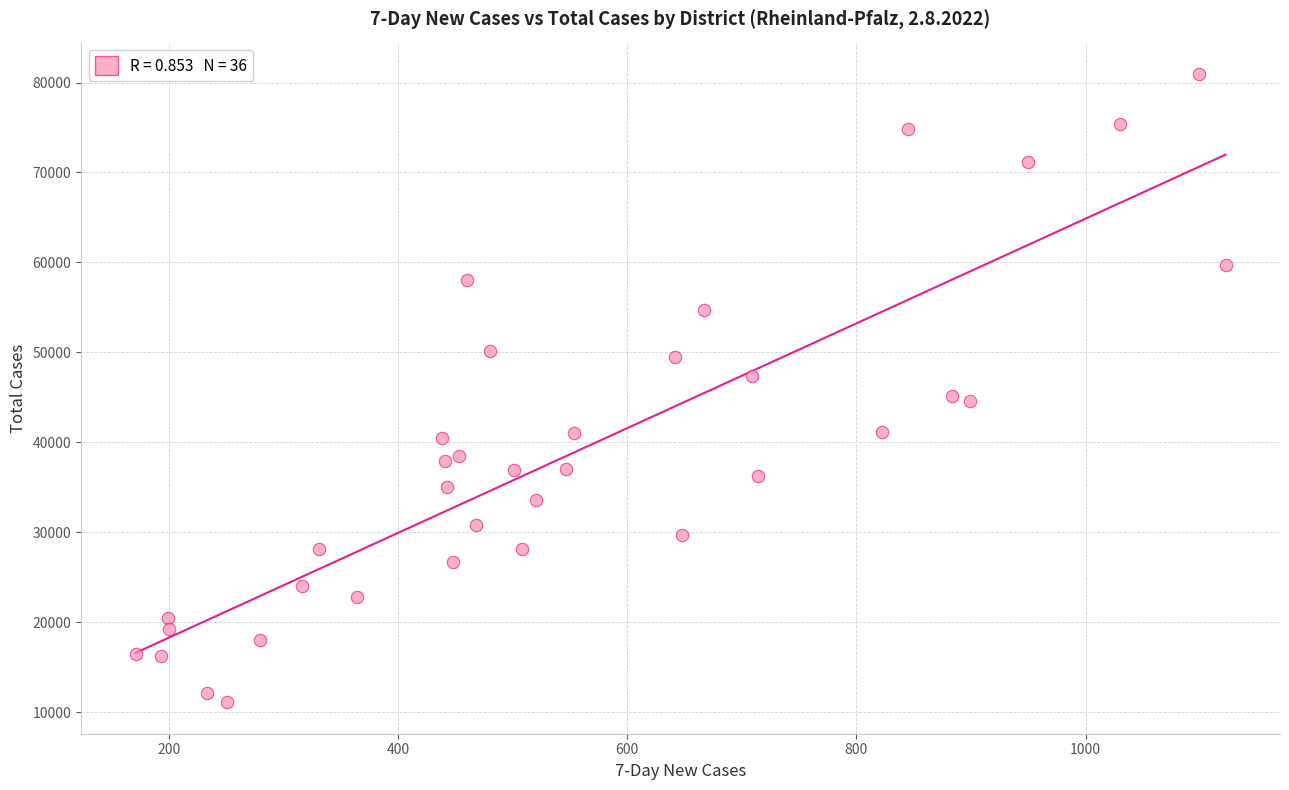

What is the range of X values (max minus min)?

951